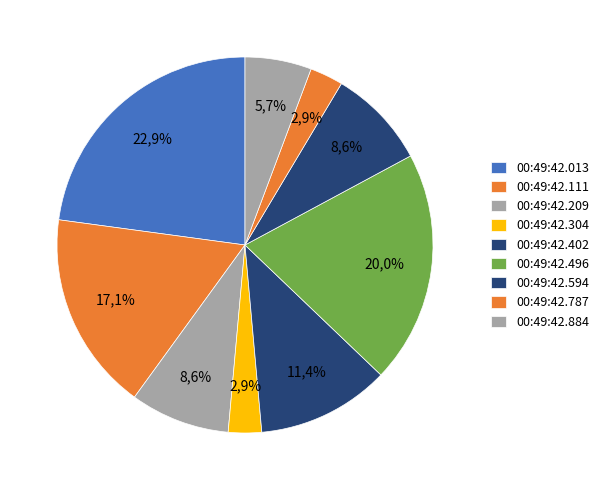

How many slices are in this pie chart?

9